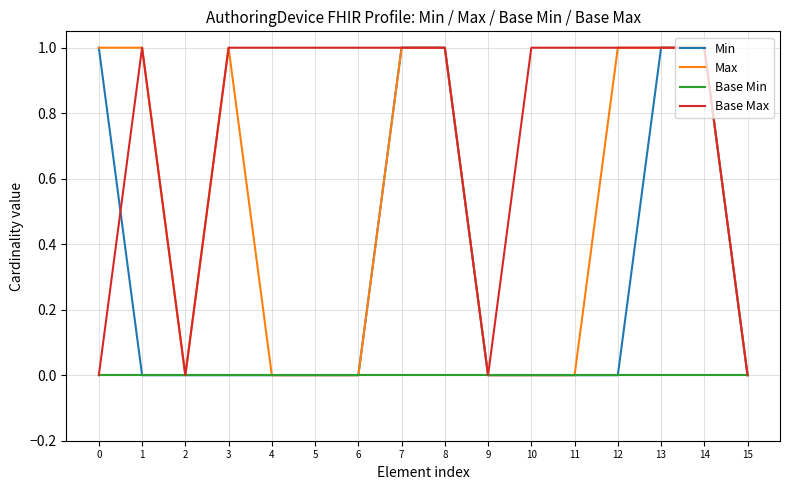

Is it true that Max equals 1 at 7?

True